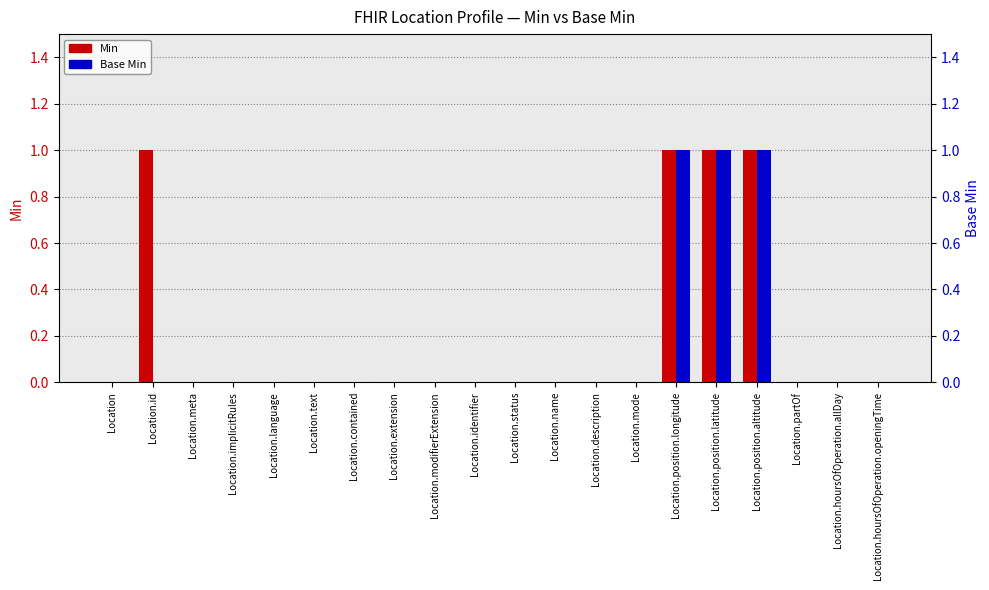

Reading left to right, extract all data points from this chart.

Min: Location=0	Location.id=1	Location.meta=0	Location.implicitRules=0	Location.language=0	Location.text=0	Location.contained=0	Location.extension=0	Location.modifierExtension=0	Location.identifier=0	Location.status=0	Location.name=0	Location.description=0	Location.mode=0	Location.position.longitude=1	Location.position.latitude=1	Location.position.altitude=1	Location.partOf=0	Location.hoursOfOperation.allDay=0	Location.hoursOfOperation.openingTime=0
Base Min: Location=0	Location.id=0	Location.meta=0	Location.implicitRules=0	Location.language=0	Location.text=0	Location.contained=0	Location.extension=0	Location.modifierExtension=0	Location.identifier=0	Location.status=0	Location.name=0	Location.description=0	Location.mode=0	Location.position.longitude=1	Location.position.latitude=1	Location.position.altitude=1	Location.partOf=0	Location.hoursOfOperation.allDay=0	Location.hoursOfOperation.openingTime=0